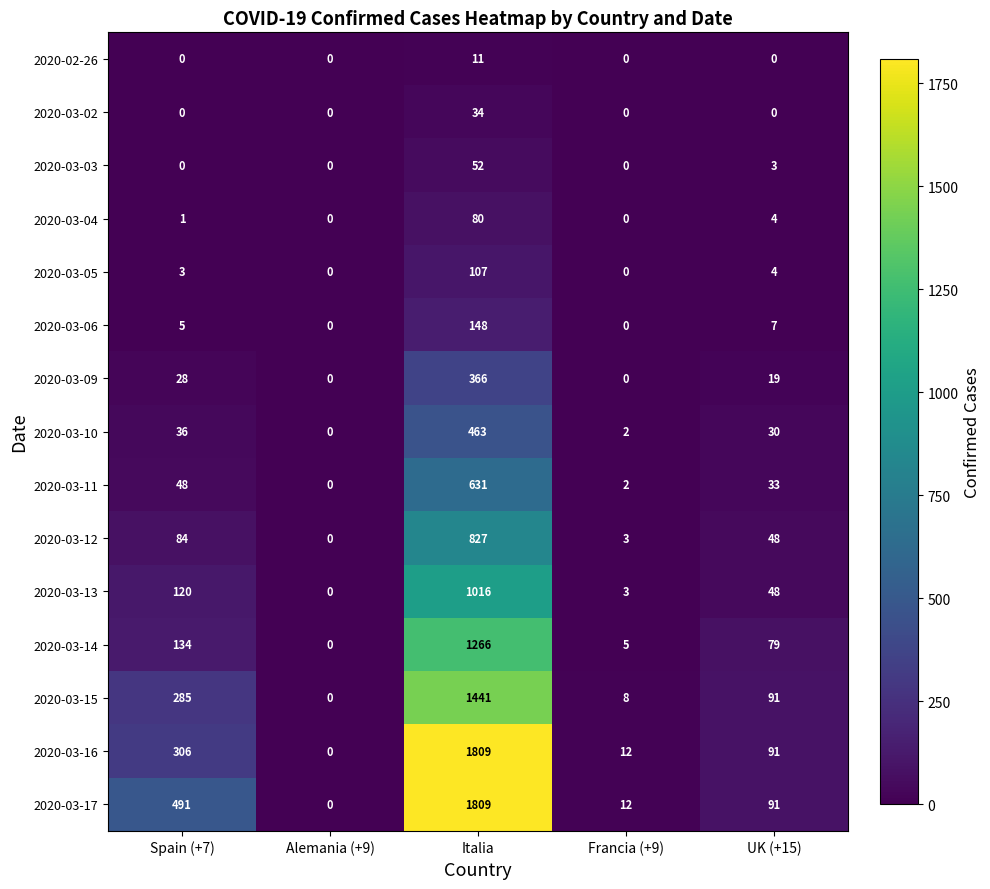

What is the total value across all series at Italia?

10060